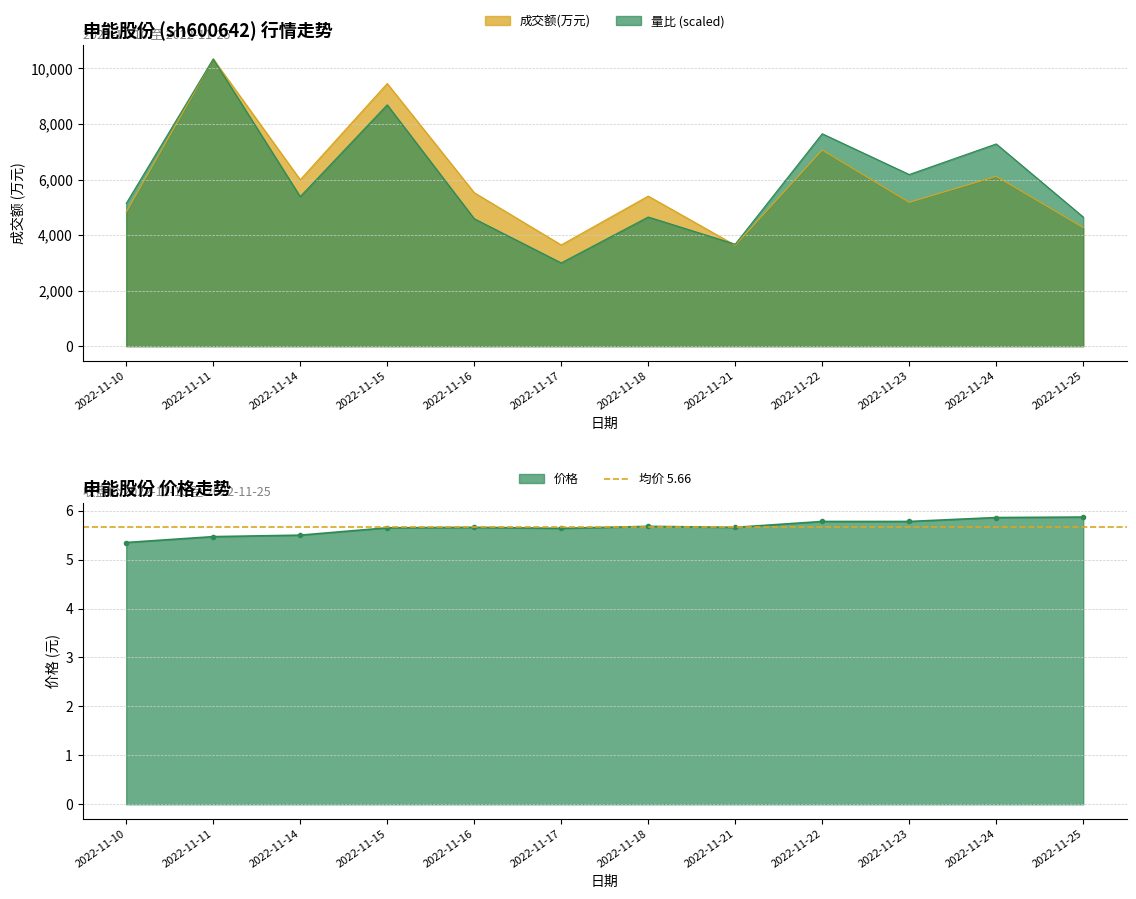

Which category has the lowest value in the 量比 series?

2022-11-17